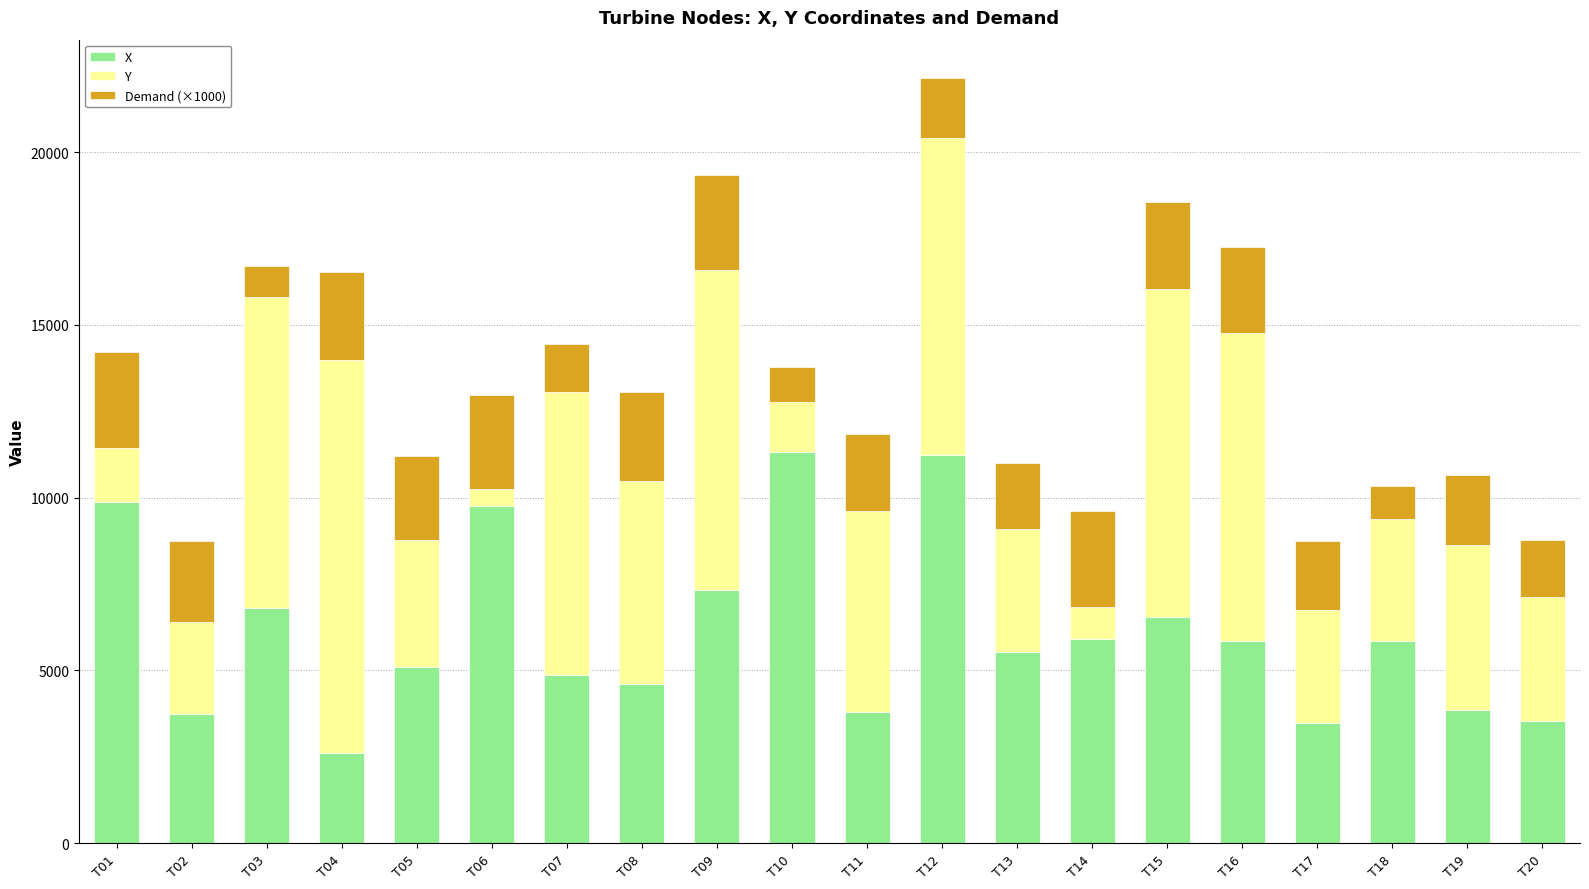

What is the highest value of the X series?

11308.8